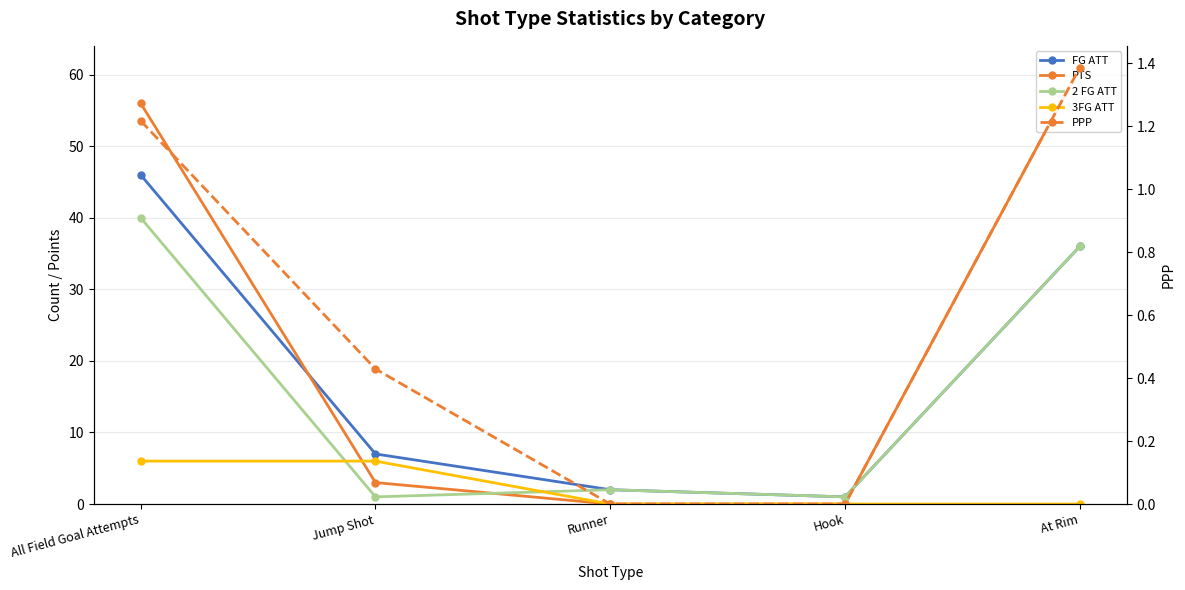

Is the value of 2 FG ATT at Runner greater than the value of FG ATT at Runner?

No